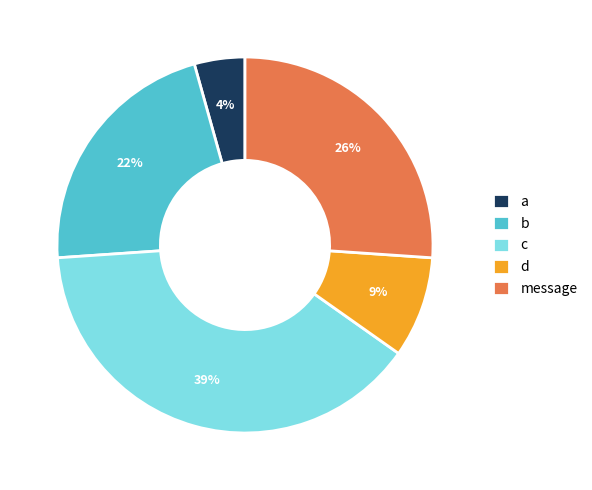

Count the number of slices in the pie.

5